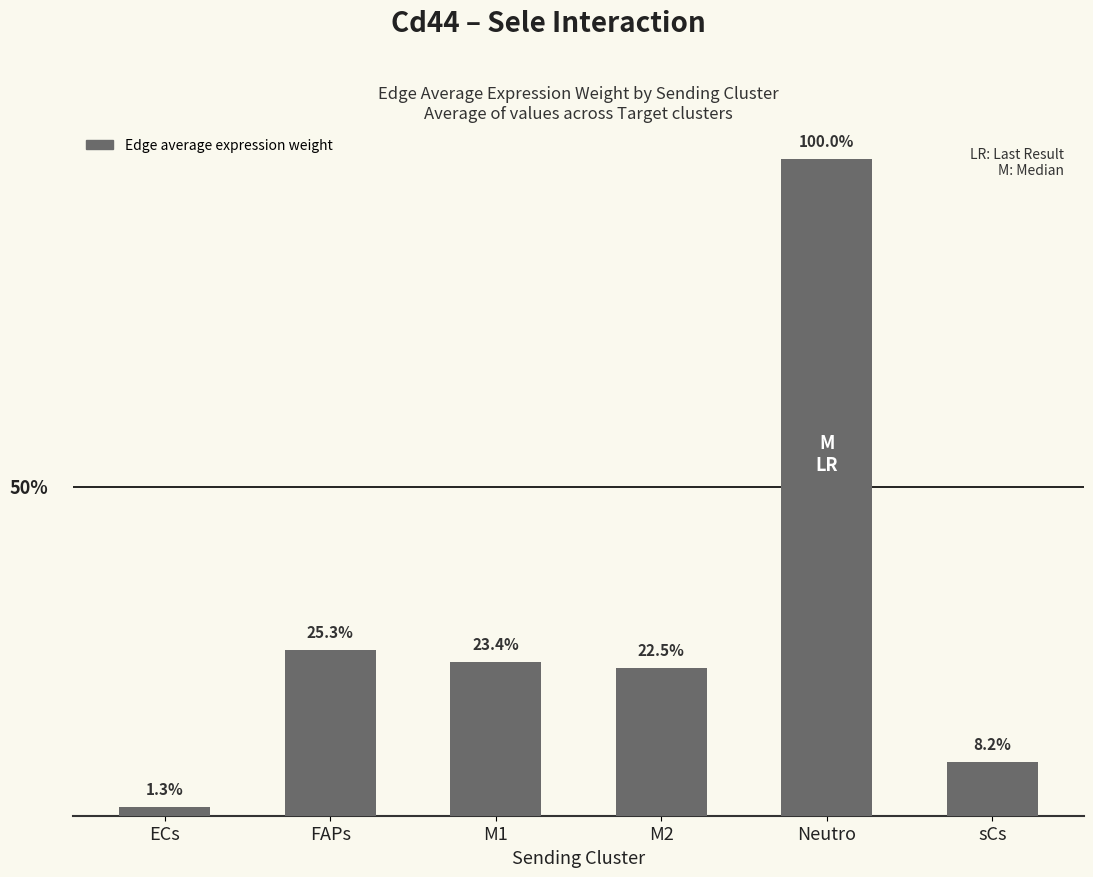

The value at ECs is 11.1. True or false?

True